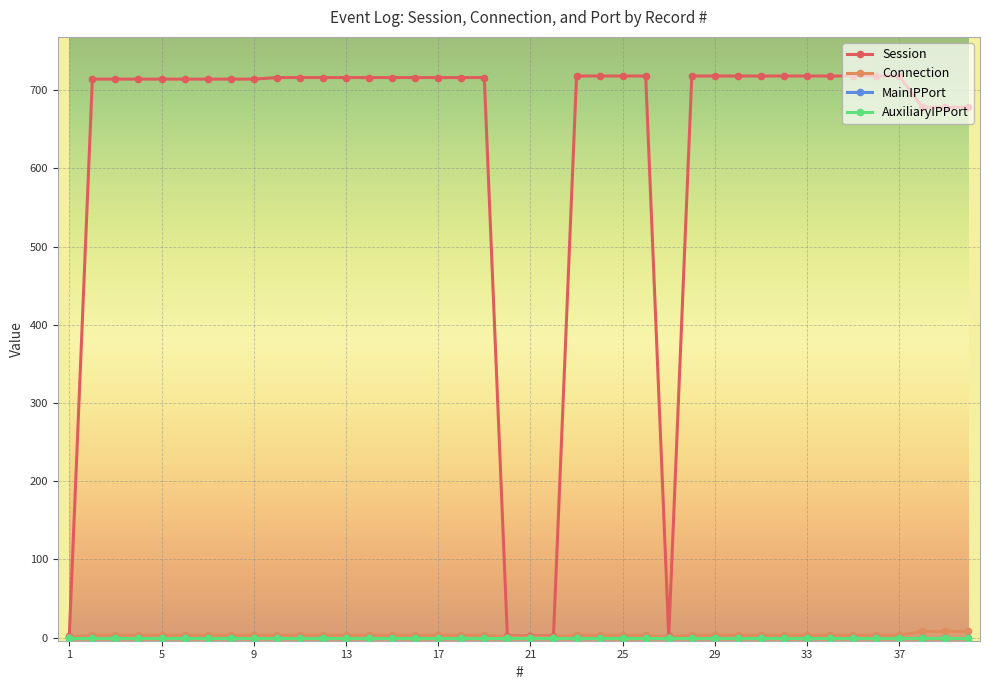

Does the chart have visible grid lines?

Yes